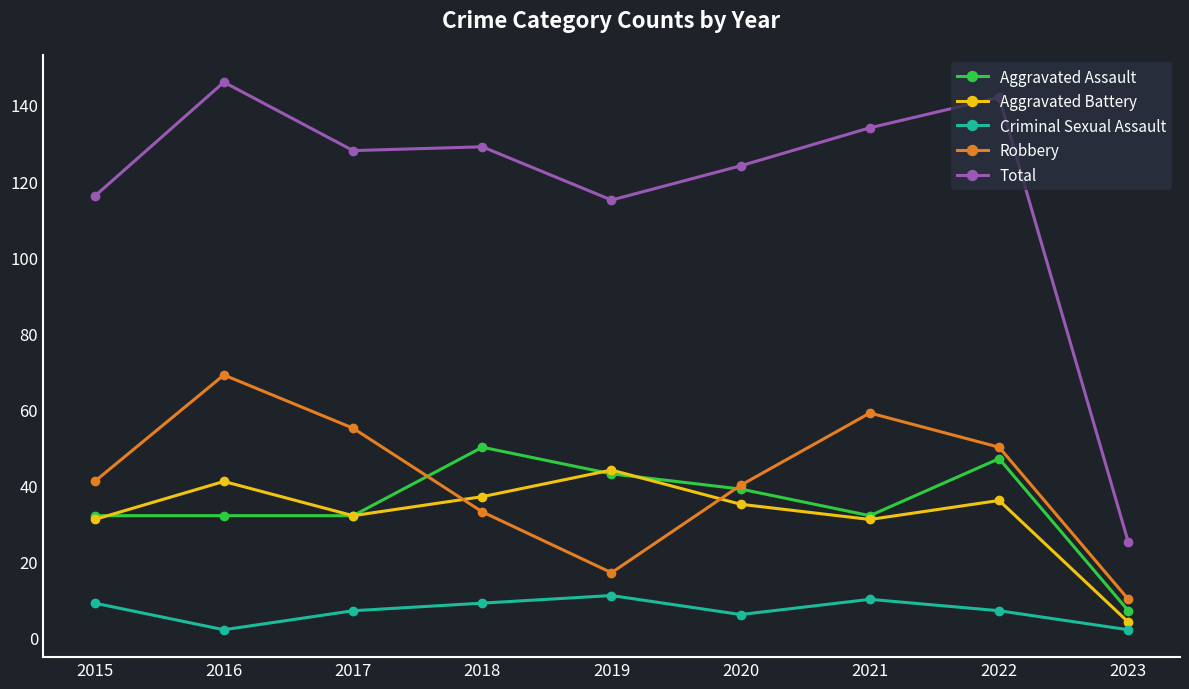

Which category has the lowest value in the Total series?

2023